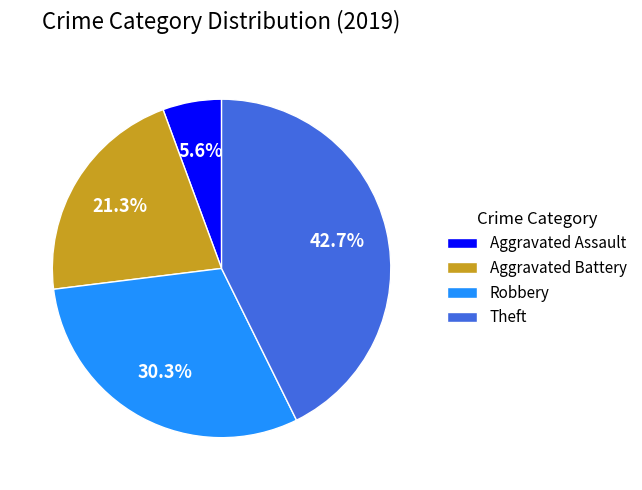

Does any single category account for the majority?

No